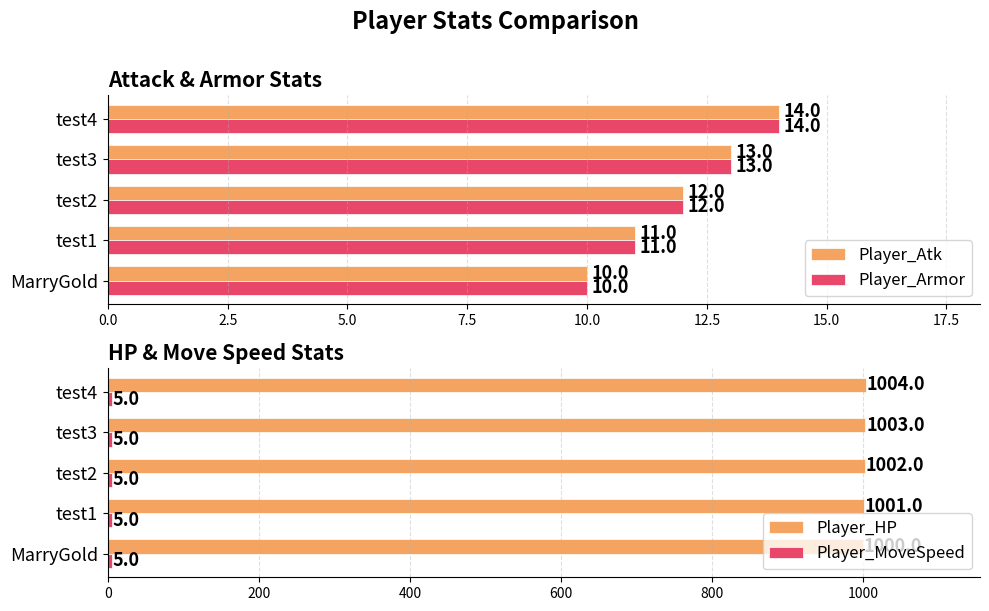

True or false: Player_Armor has a value of 14 at test4.

True